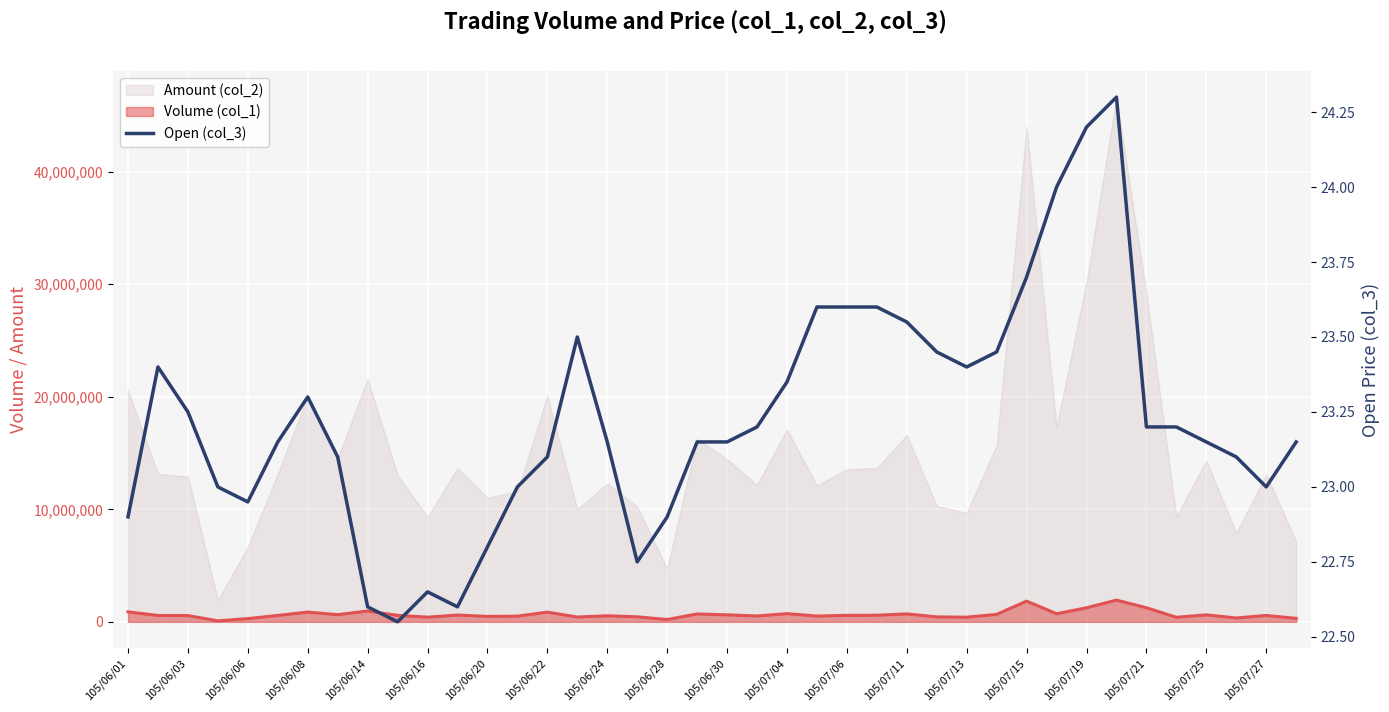

How many interior local peaks (higher than both neighbors) does the data have?

5